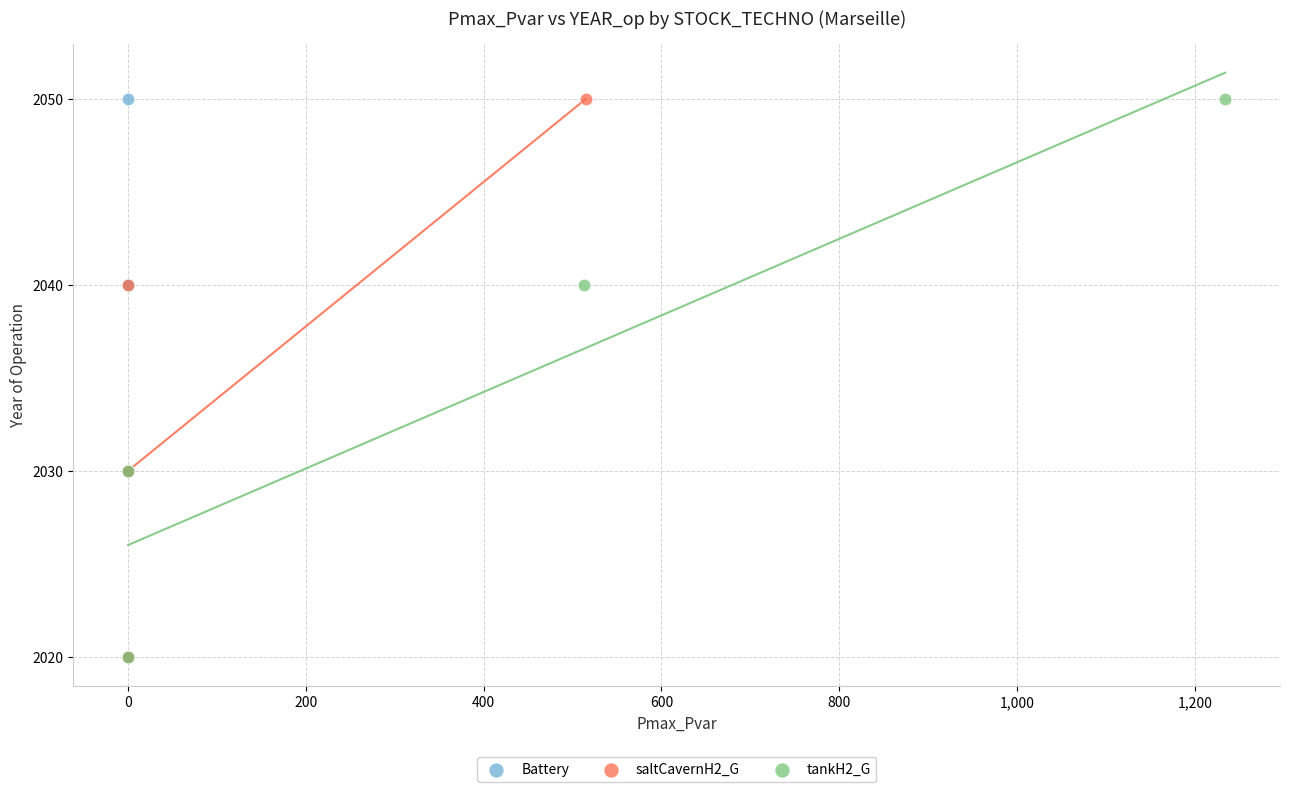

What are all the series names shown in the legend?

Battery, saltCavernH2_G, tankH2_G